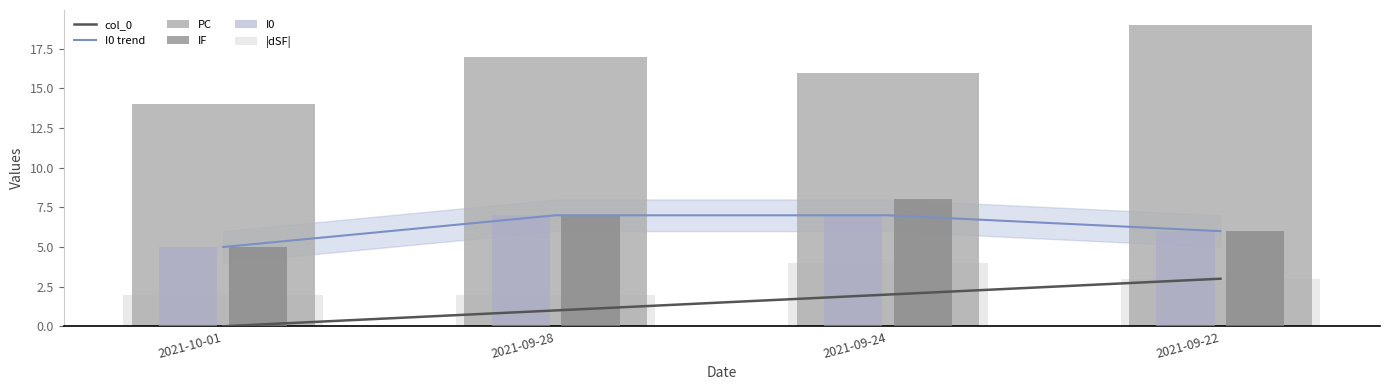

Count the number of data series in this chart.

6